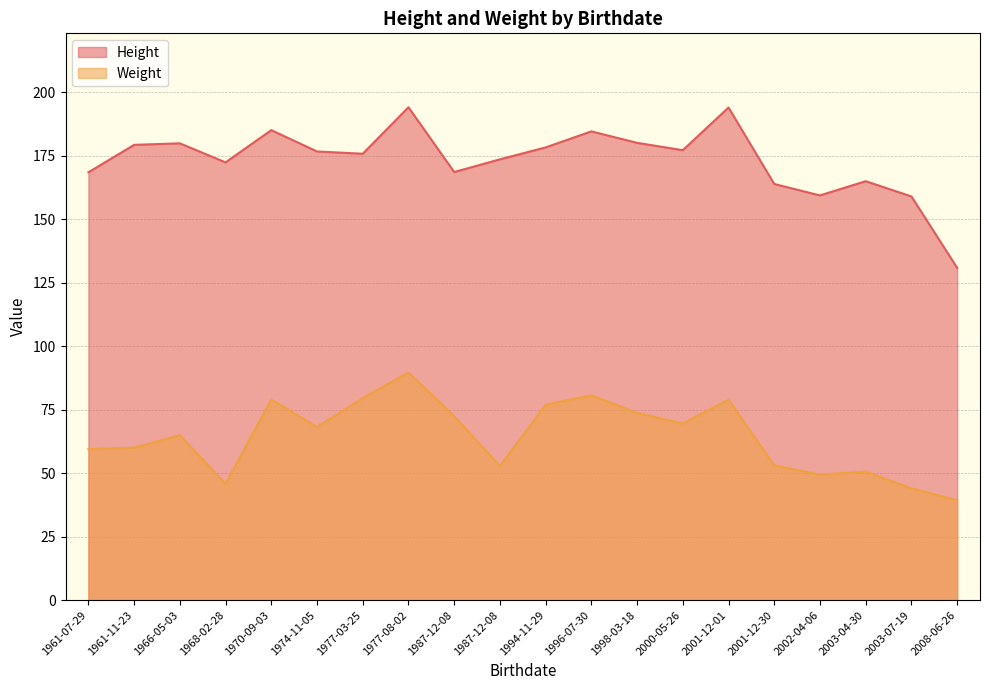

What is the average value of the Weight series?

64.4